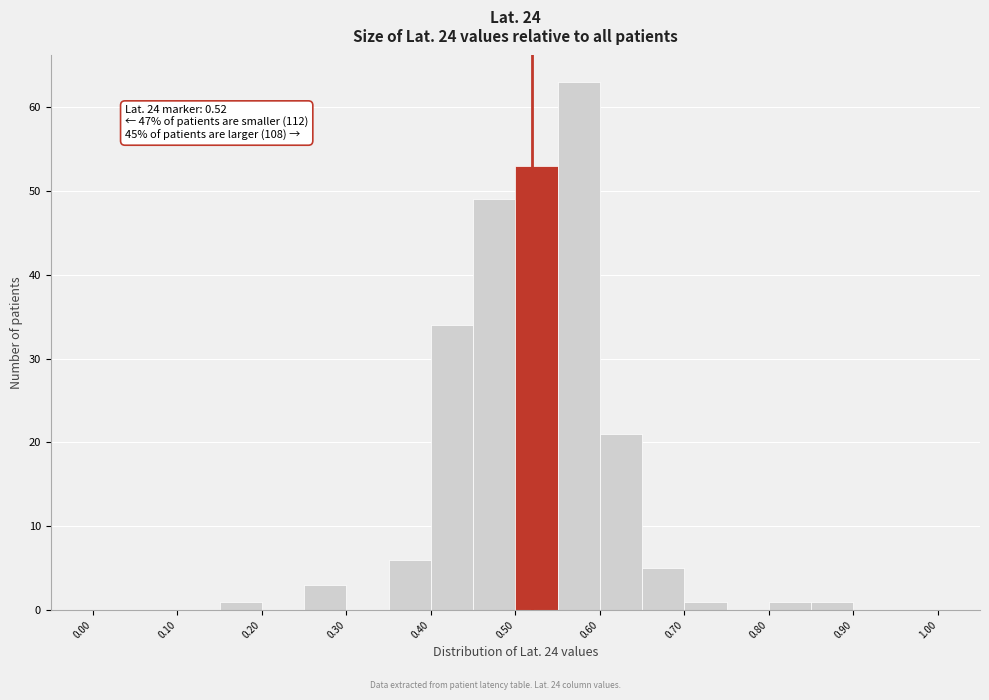

Over which range of the x-axis is the bar tallest?

0.55 to 0.60